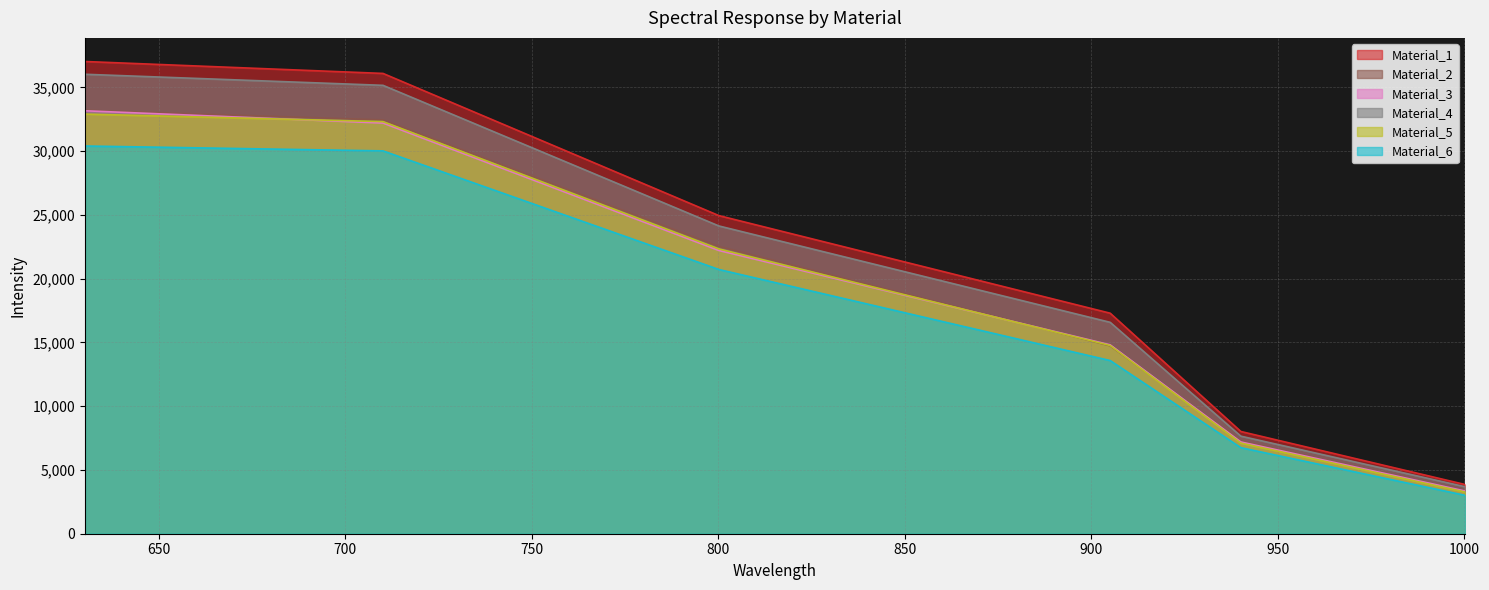

Which series has the largest range (max minus min)?

Material_1